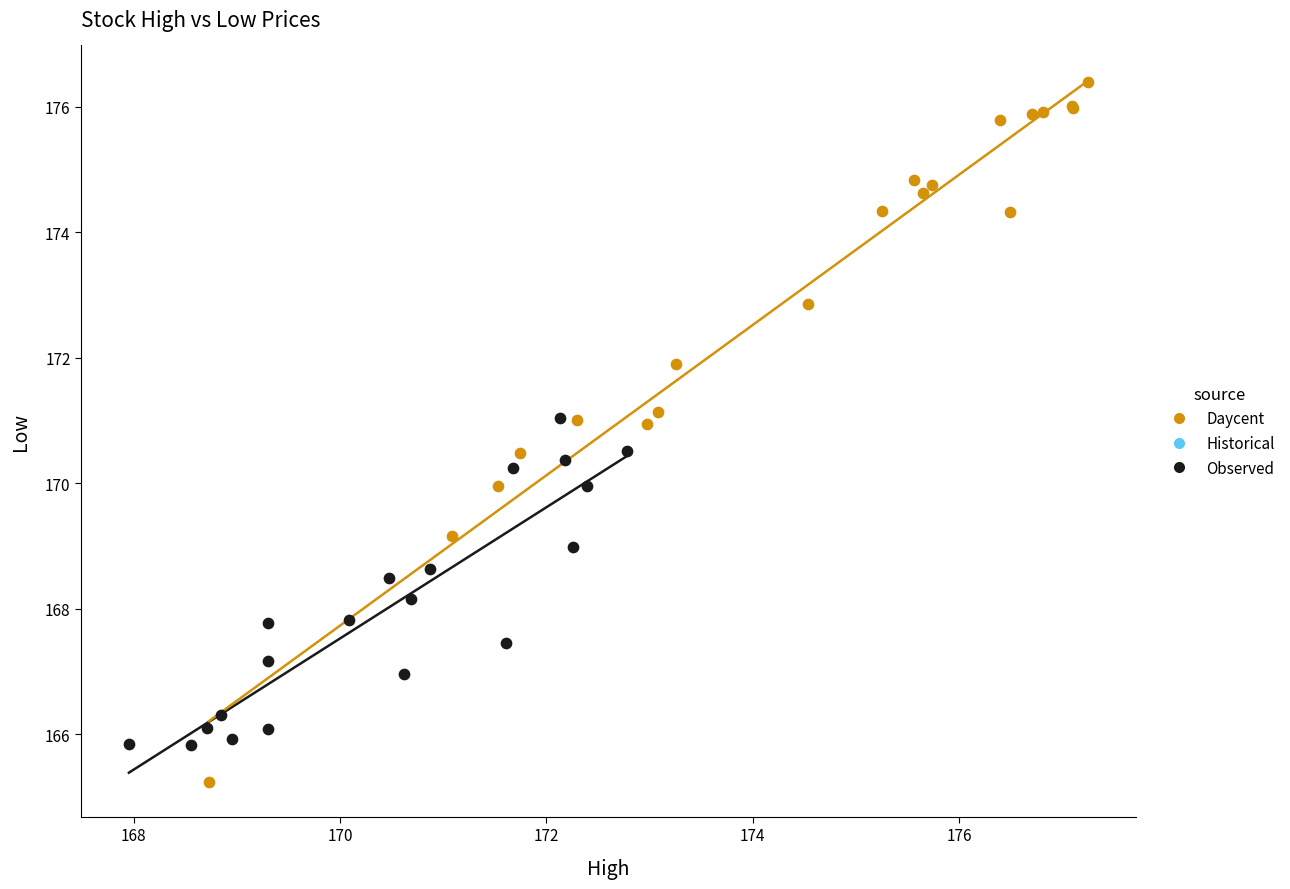

Which series has the largest Y range (max minus min)?

Daycent